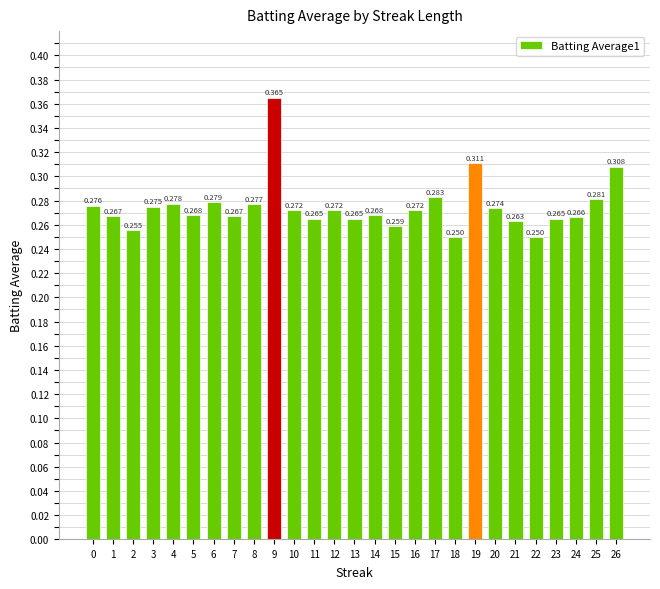

List the labels in order of value, largest first.

9, 19, 26, 17, 25, 6, 4, 8, 0, 3, 20, 10, 12, 16, 5, 14, 1, 7, 24, 11, 13, 23, 21, 15, 2, 18, 22